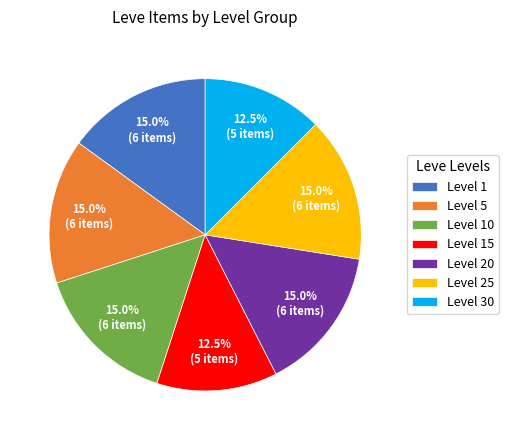

Is Level 10 the majority of the pie?

No